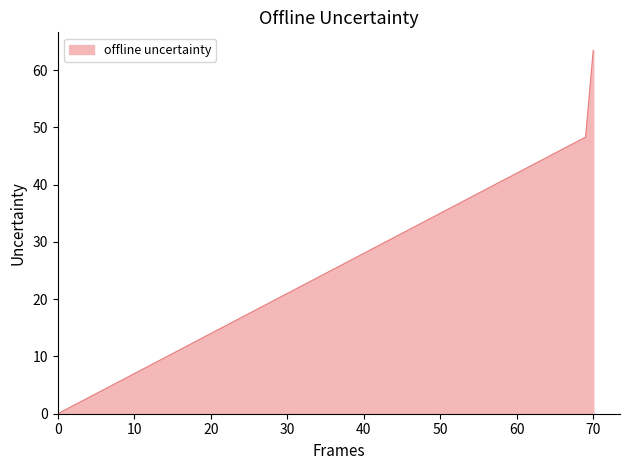

What is the difference between the maximum and minimum values?

63.4